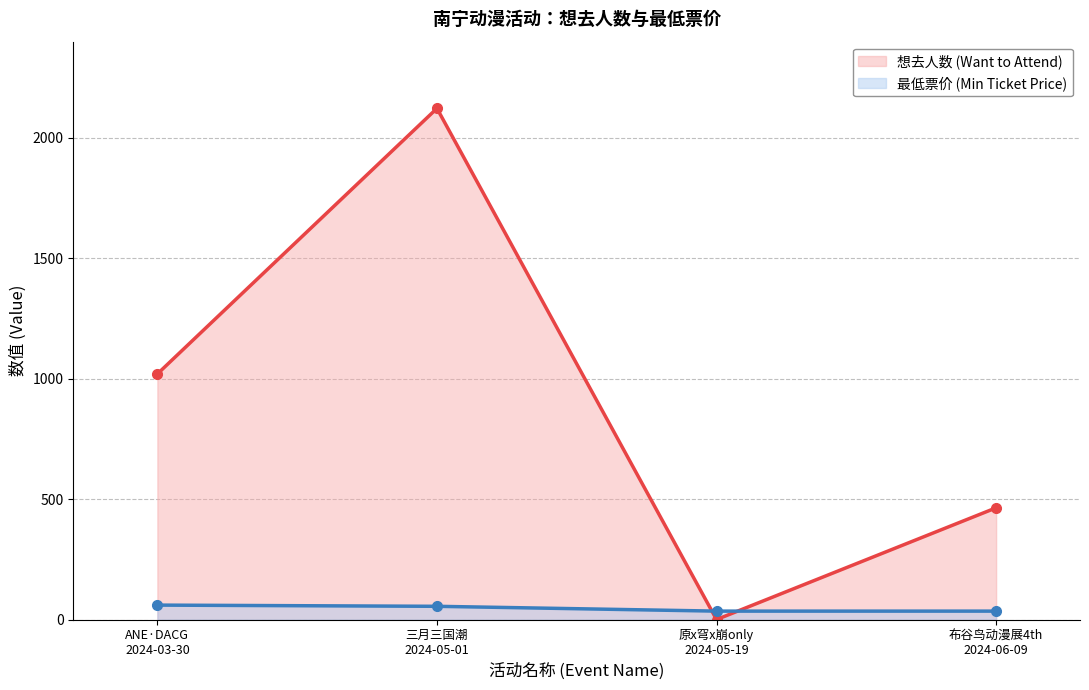

List the series in order of their overall mean, lowest first.

最低票价 (Min Ticket Price), 想去人数 (Want to Attend)